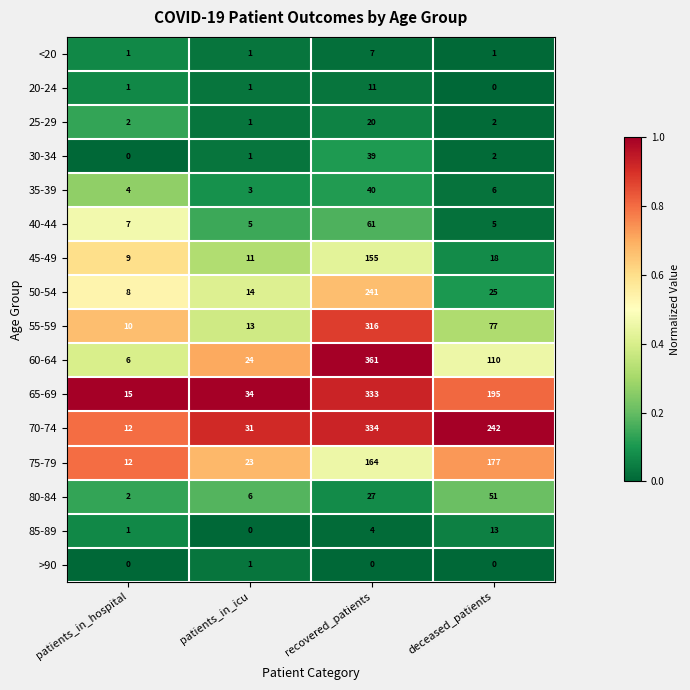

Which series changed the most between patients_in_icu and deceased_patients?

70-74